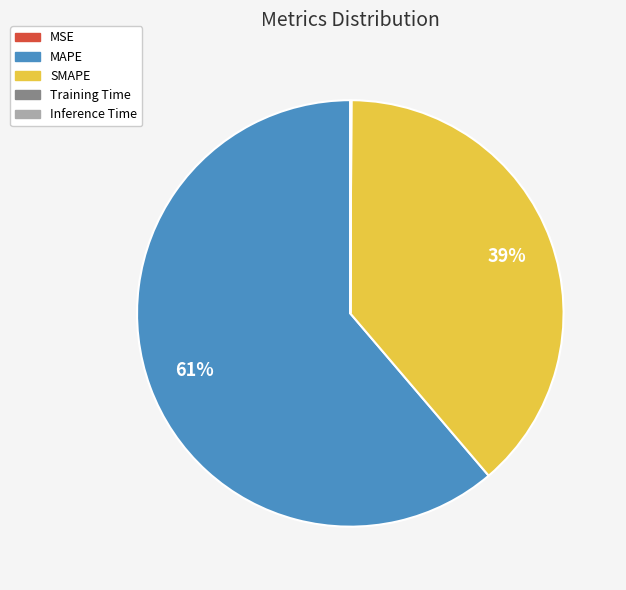

The MAPE slice represents 61% of the pie. True or false?

True